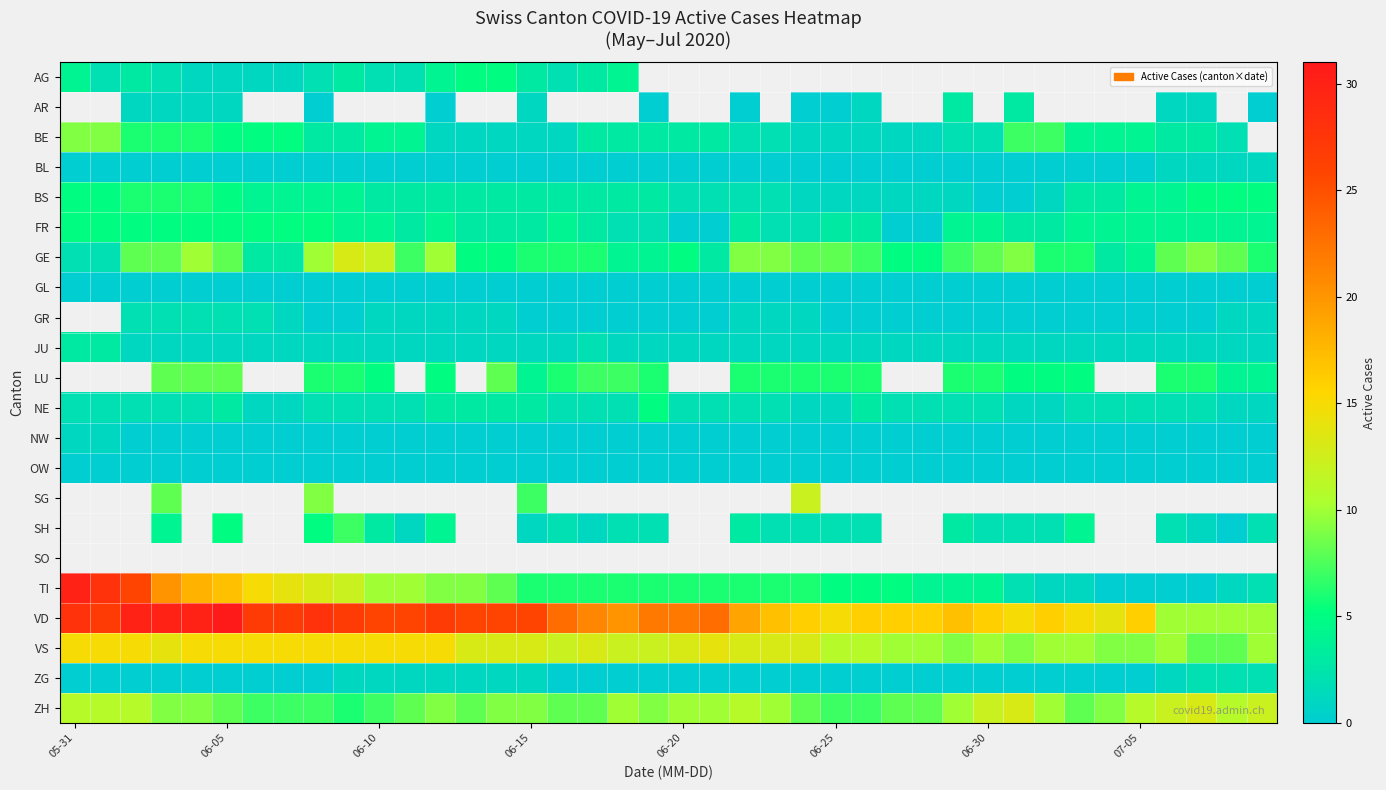

Count the number of data series in this chart.

22